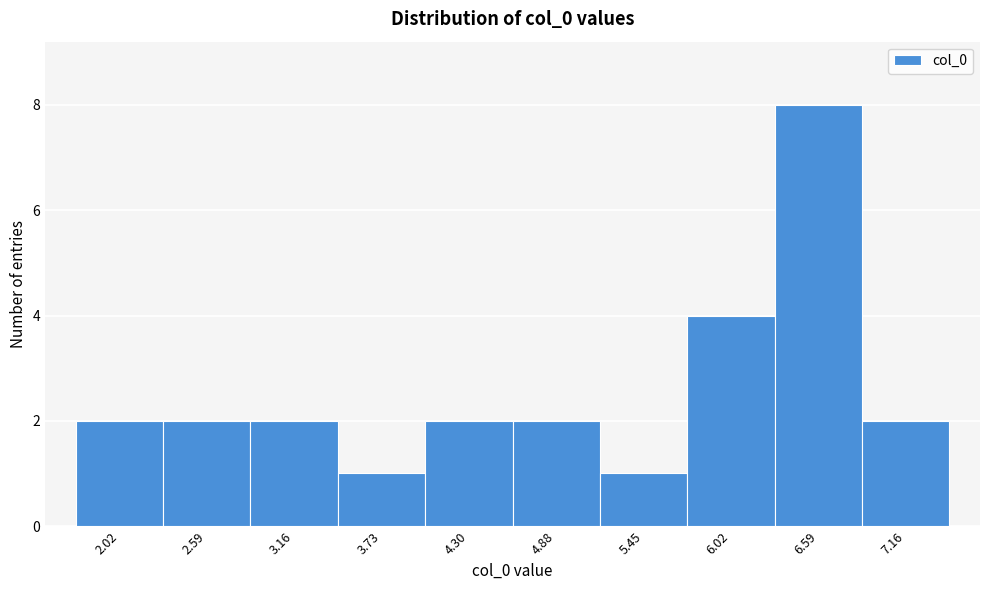

Reading right to left, extract all data points from this chart.

7.16=2	6.59=8	6.02=4	5.45=1	4.88=2	4.30=2	3.73=1	3.16=2	2.59=2	2.02=2